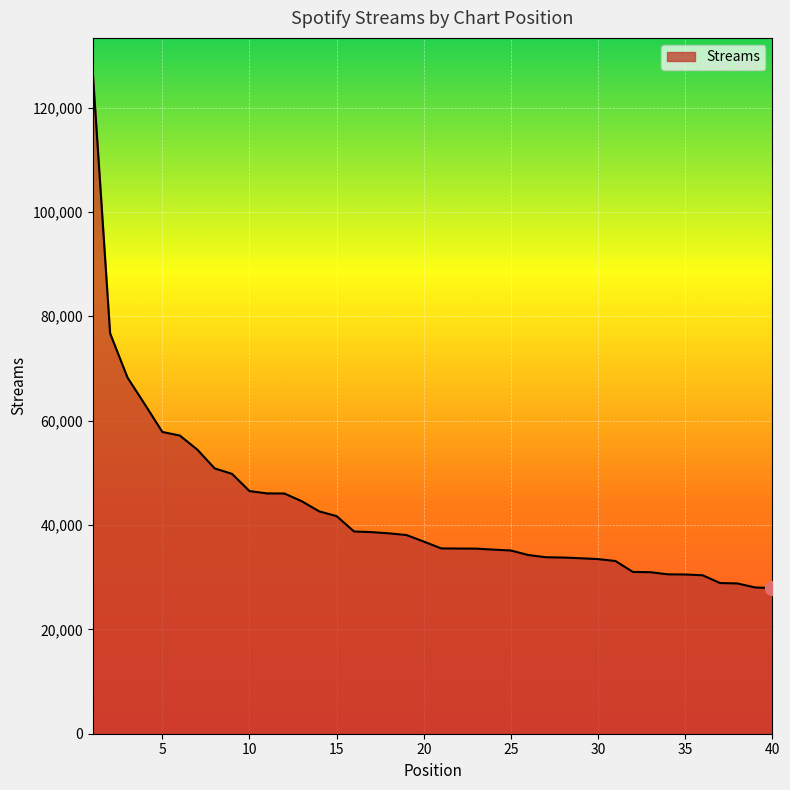

What is the minimum value shown in the chart?

27893